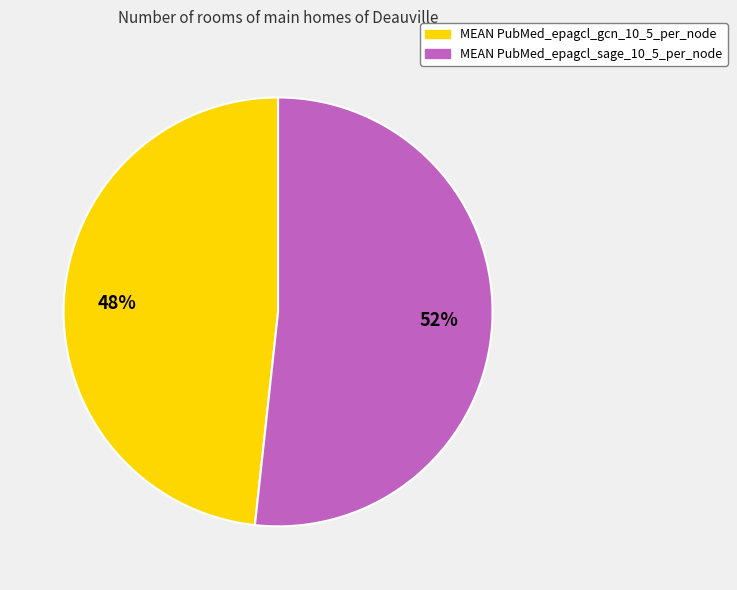

To the nearest percent, what is the combined percentage of MEAN PubMed_epagcl_sage_10_5_per_node and MEAN PubMed_epagcl_gcn_10_5_per_node?

100%